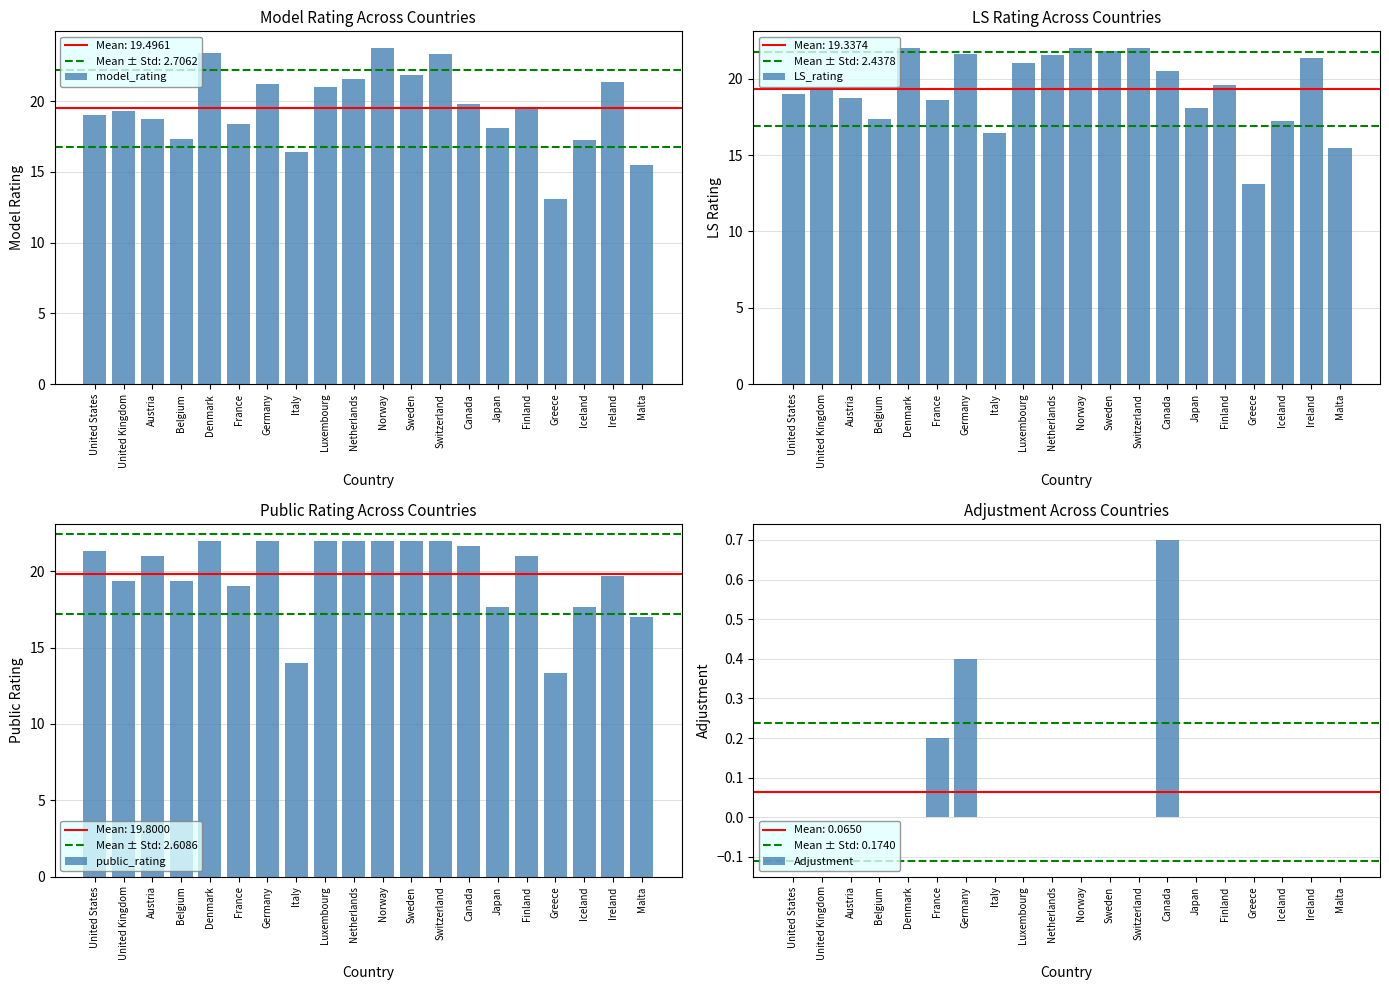

True or false: model_rating has a value of 17.3 at Greece.

False